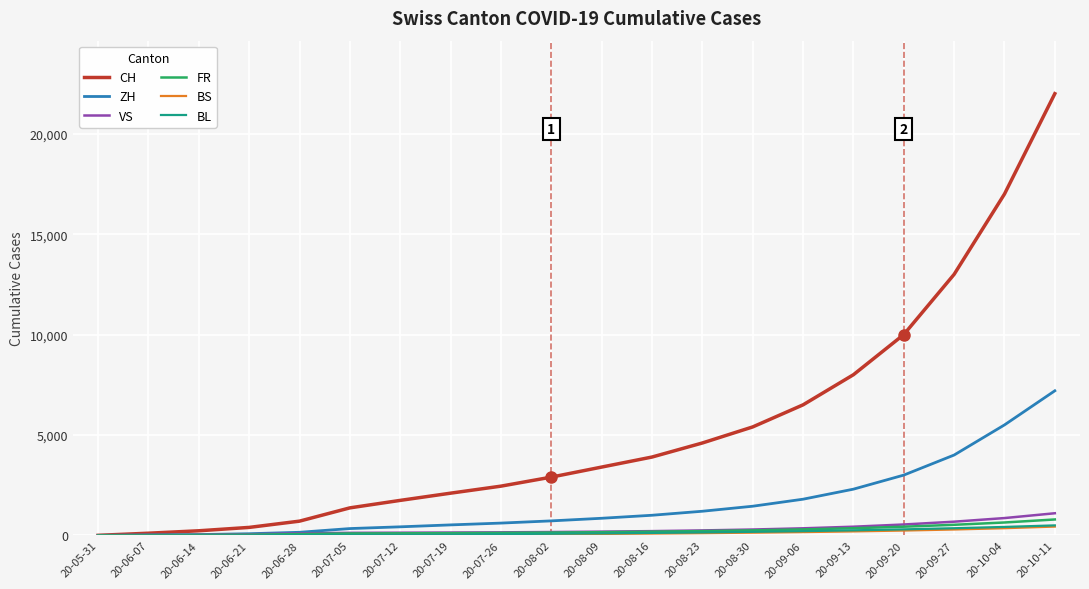

How many lines are shown in the chart?

6